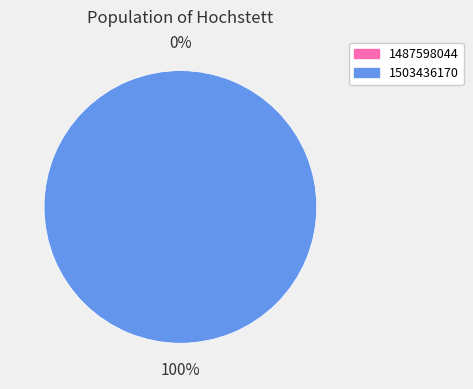

What percentage is NOT represented by 1487598044?

100.0%